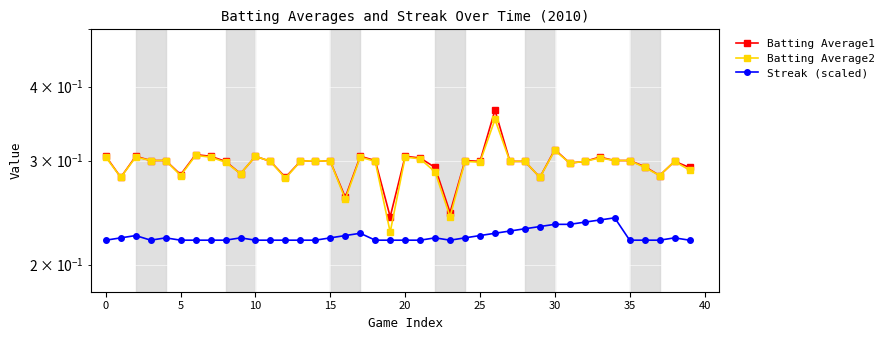

True or false: Batting Average1 and Batting Average2 cross at least once.

False